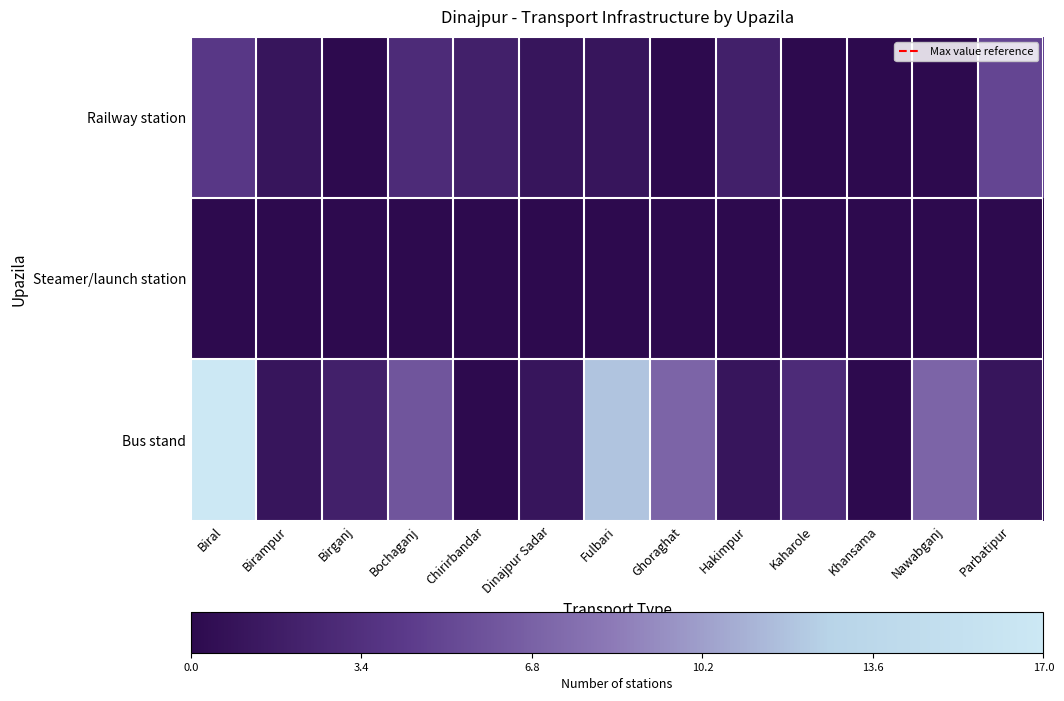

Which series has the largest range (max minus min)?

Bus stand